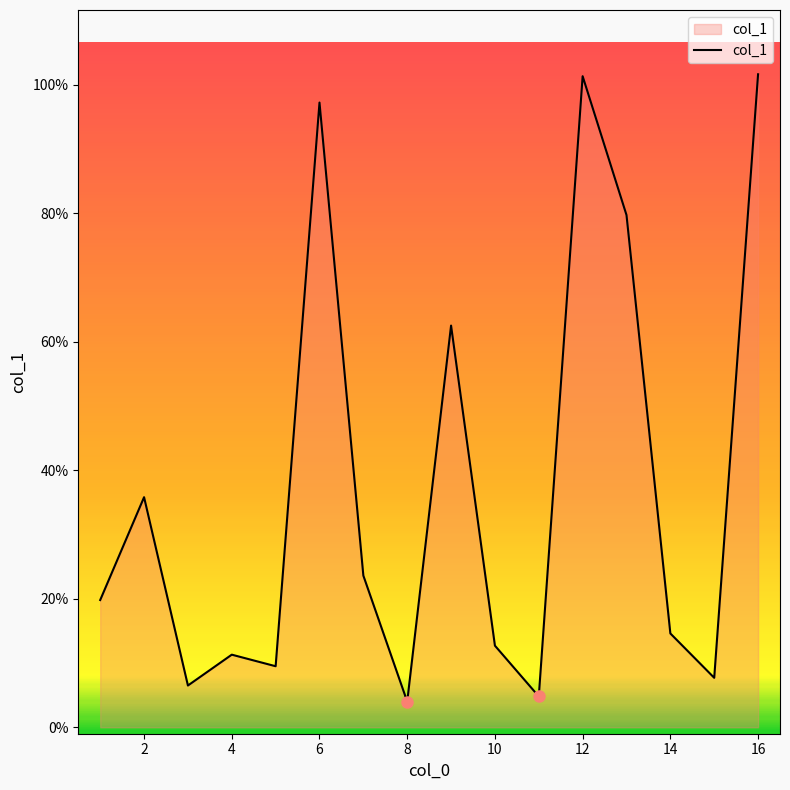

What is the maximum value shown in the chart?

101.6